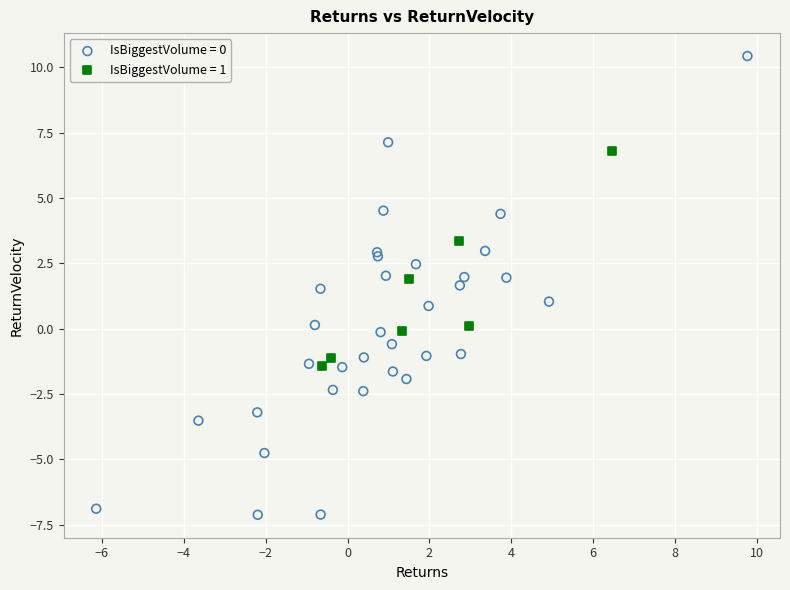

Which series reaches the maximum Y coordinate?

IsBiggestVolume = 0